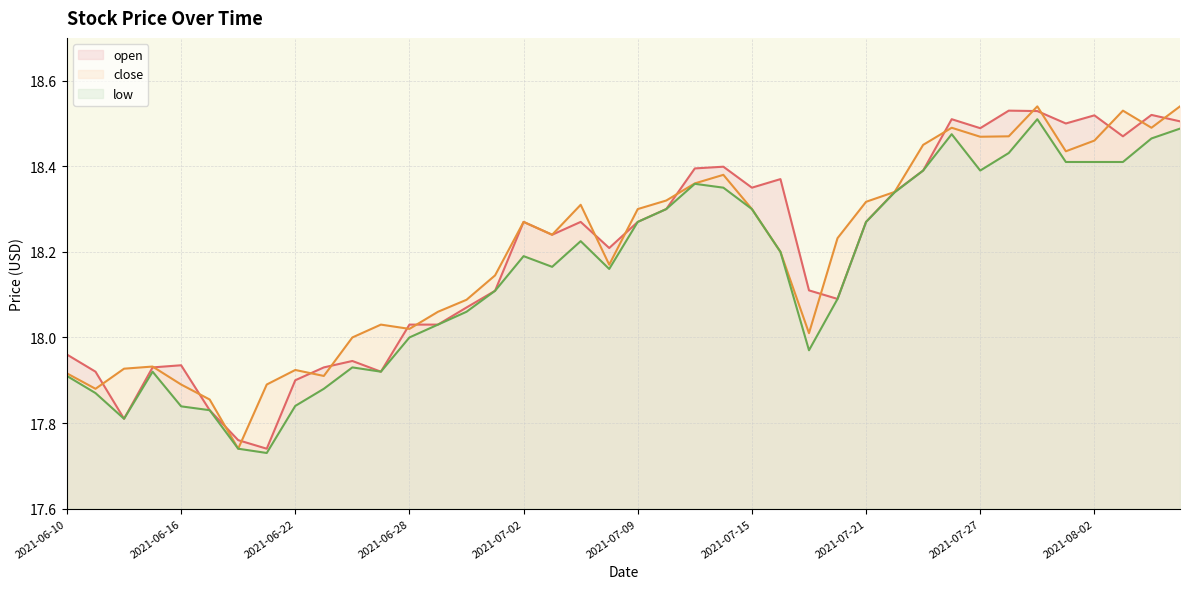

What position from the left is 2021-07-06?

18